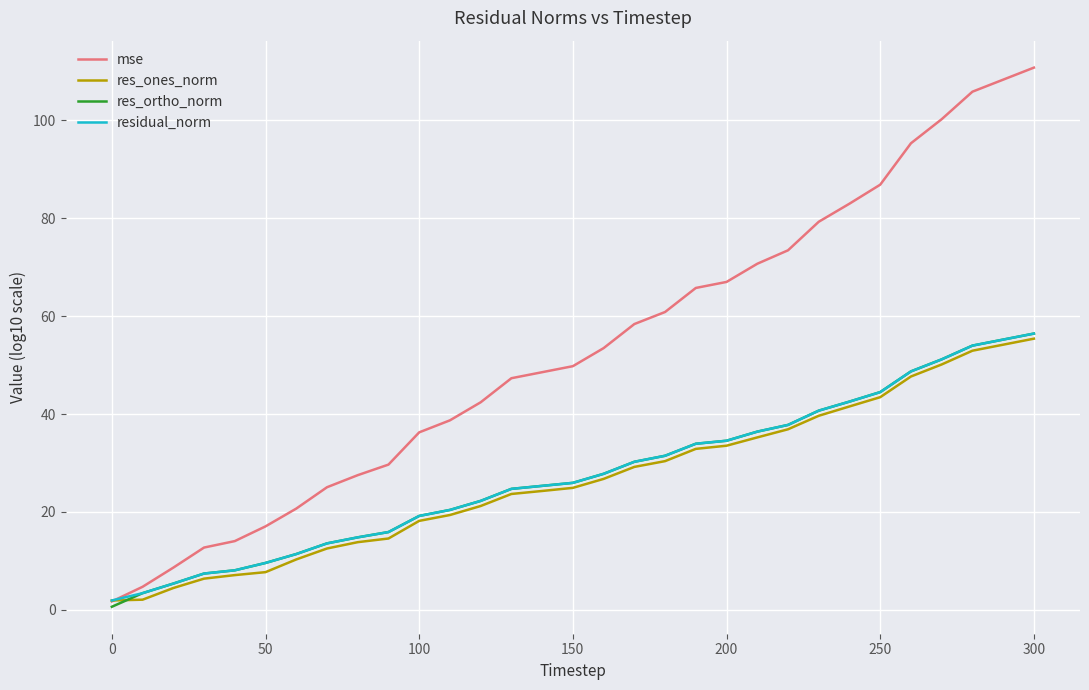

Which series has the largest range (max minus min)?

mse